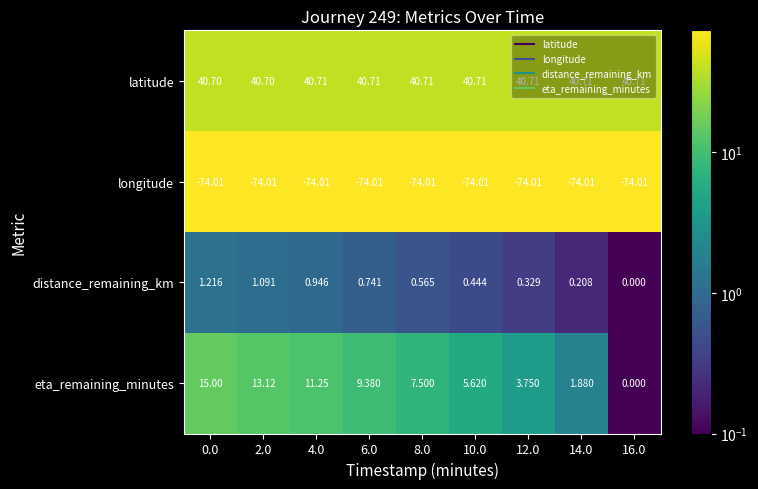

Between 2.0 and 14.0, which series saw the biggest shift?

eta_remaining_minutes